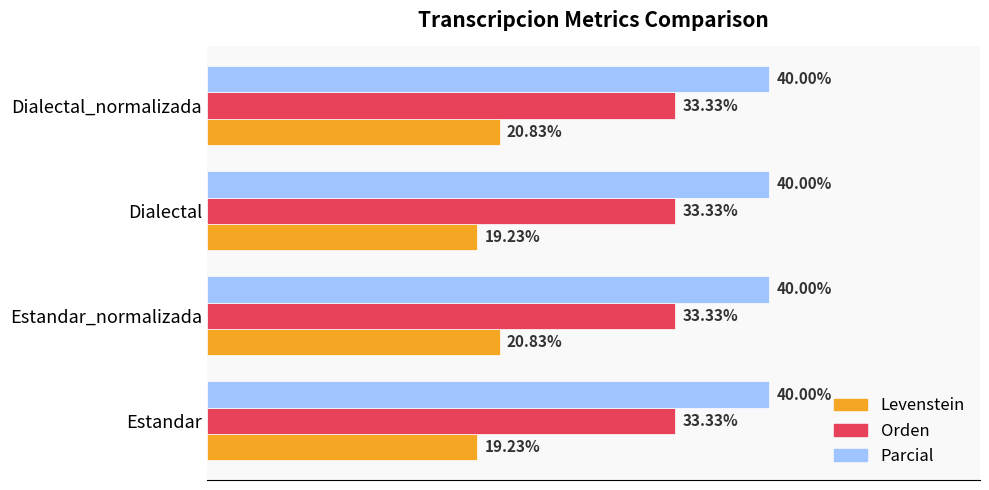

Rank the series at Dialectal_normalizada from highest to lowest value.

Parcial, Orden, Levenstein